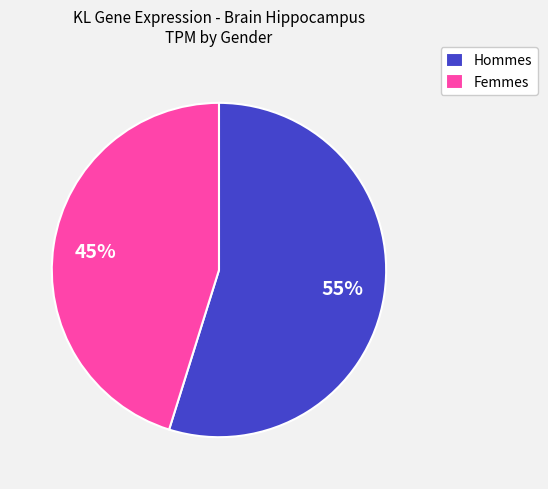

To the nearest percent, what is the difference between the largest and smallest slice percentages?

10%